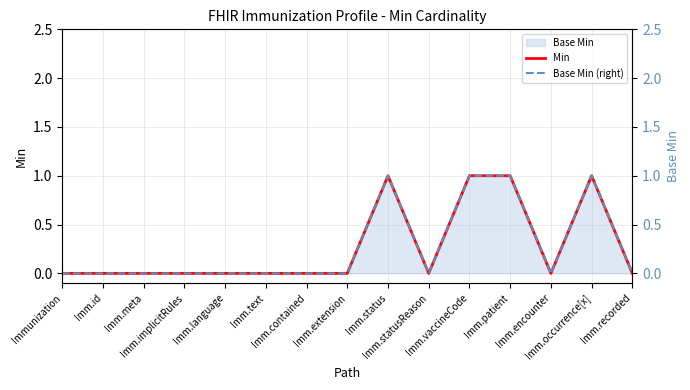

Which series has the largest total across all categories?

Min